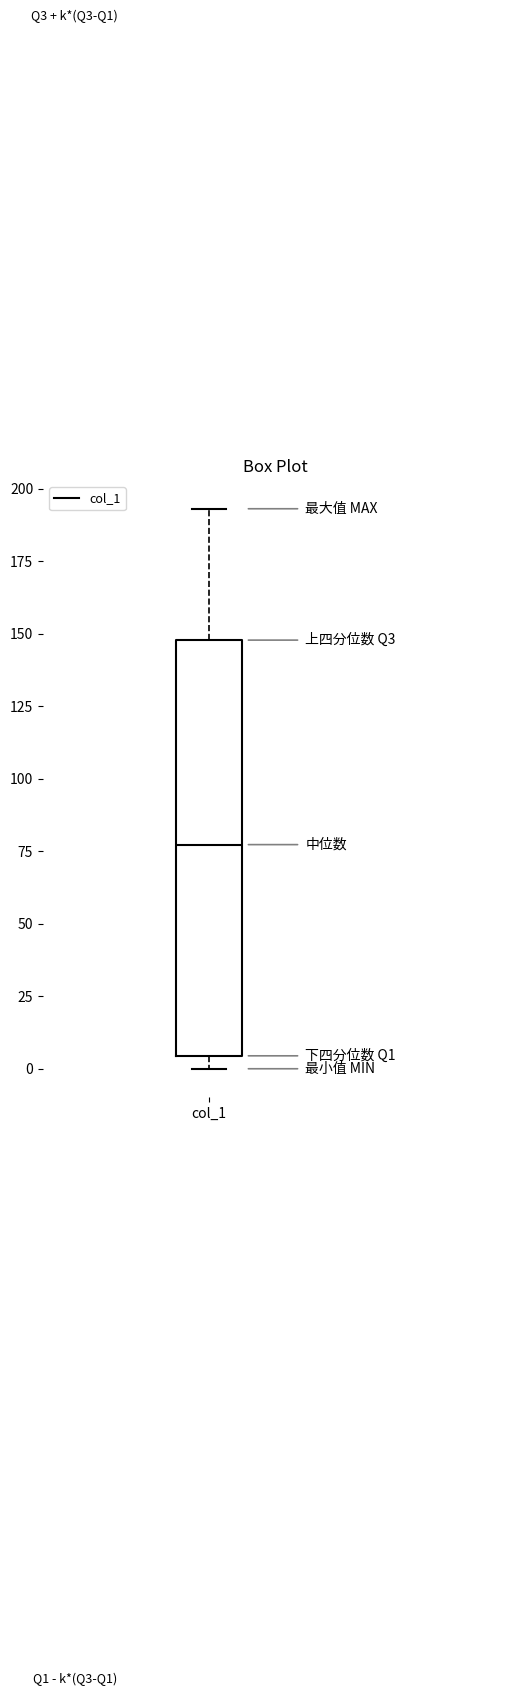

Read this box plot against the y-axis: the position of the median line, the range covered by the box, and the ends of both whiskers. The values are not printed on the chart, so give them approximately, as read against the axis.

median 75, box 5 to 150, whiskers 0 to 195